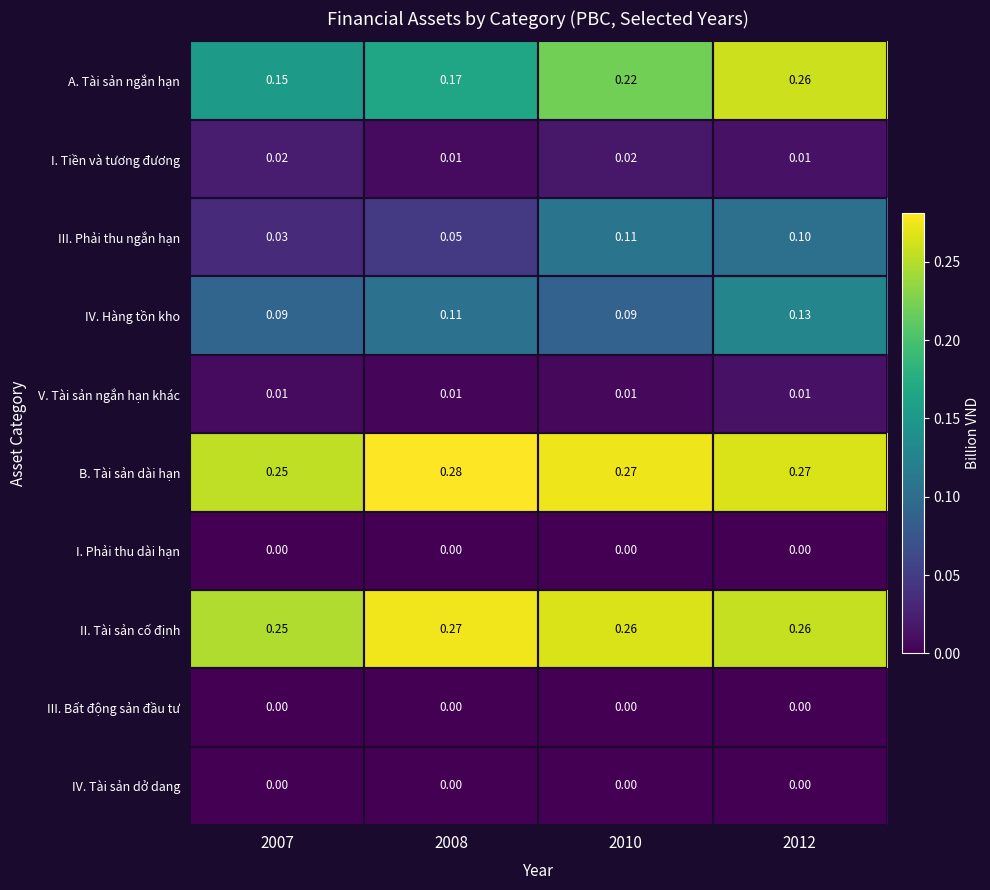

At how many categories does at least one series exceed 0?

4